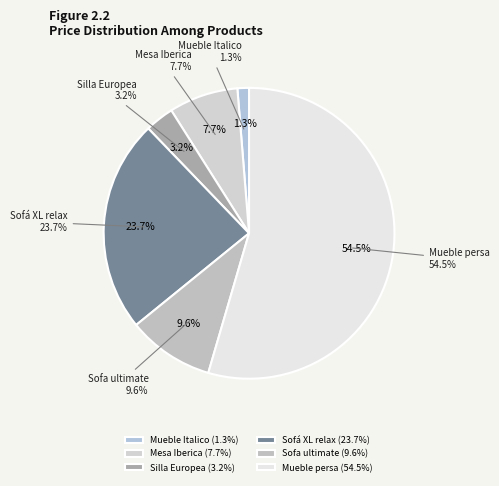

Is it true that Mueble persa is 55% of the pie?

True